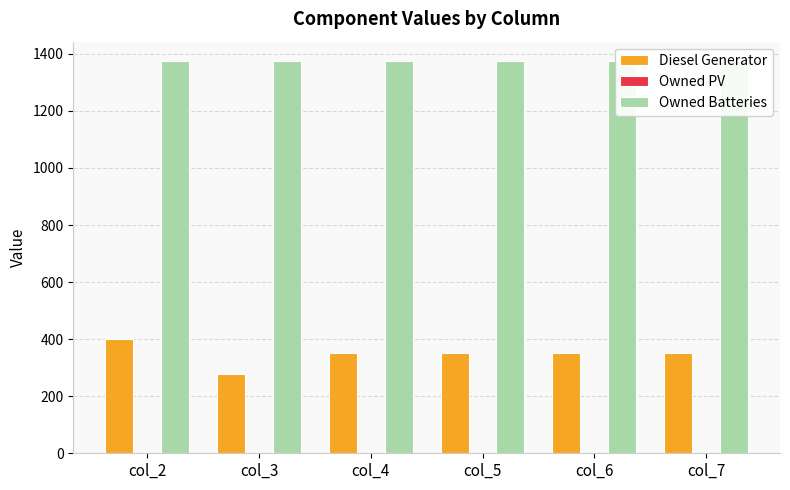

Rank the series by their maximum value, from lowest to highest.

Owned PV, Diesel Generator, Owned Batteries